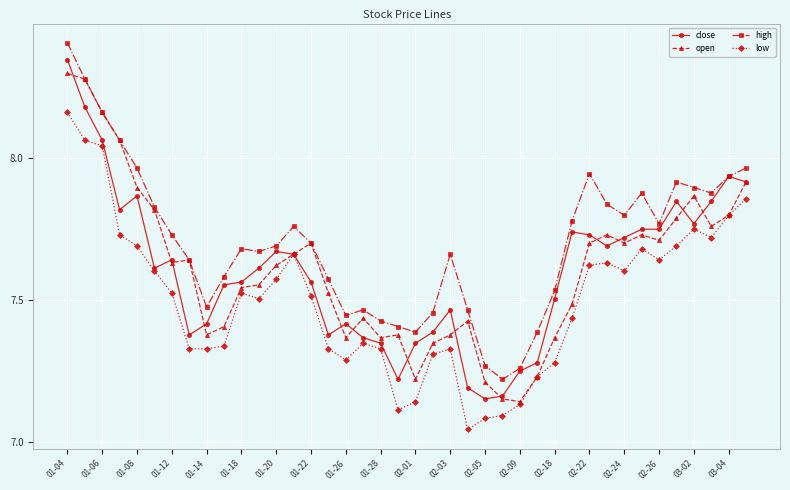

True or false: open has more than 0 interior local peaks.

True